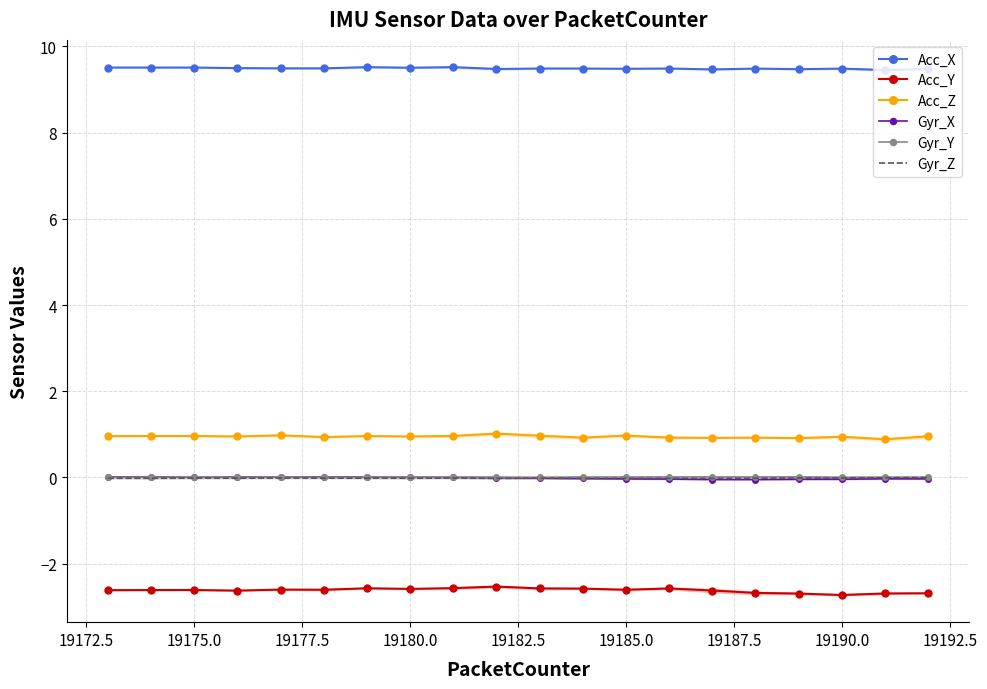

What is the lowest value of the Acc_Z series?

0.9